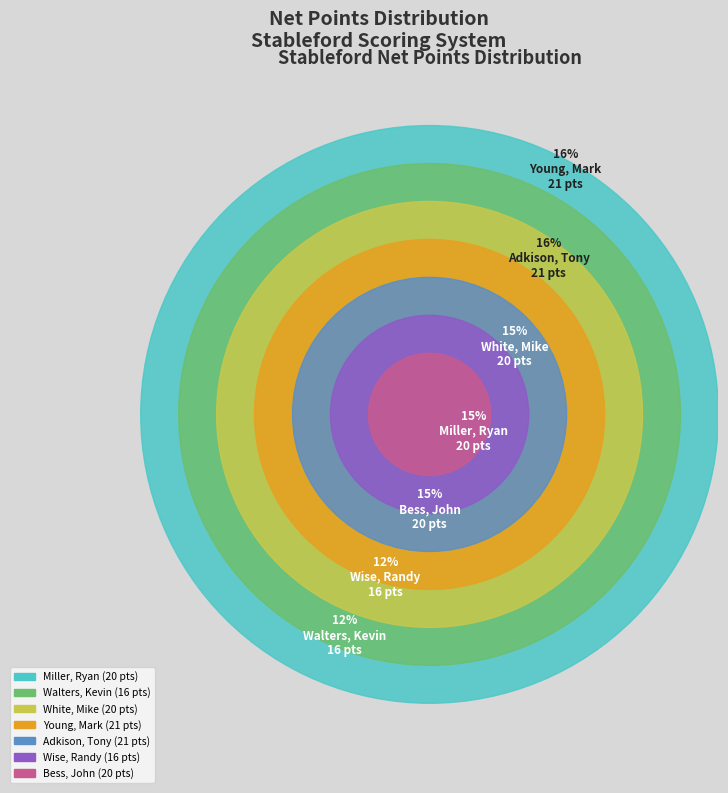

Combined, what portion of the pie is Miller, Ryan and White, Mike?

29.9%